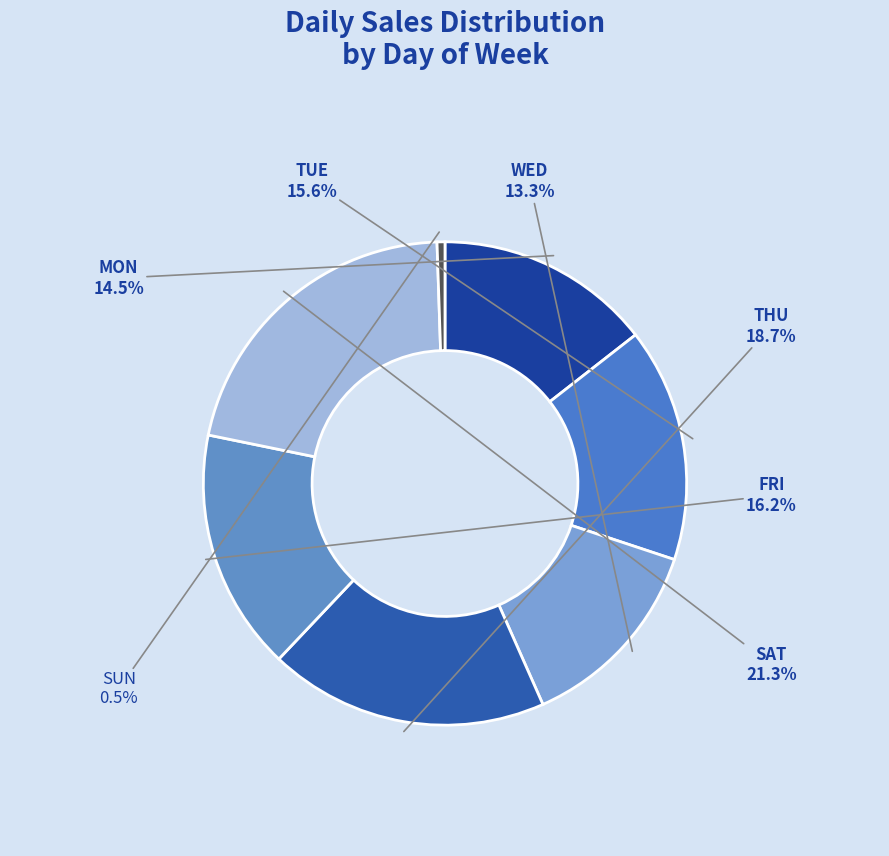

Does any single category account for the majority?

No